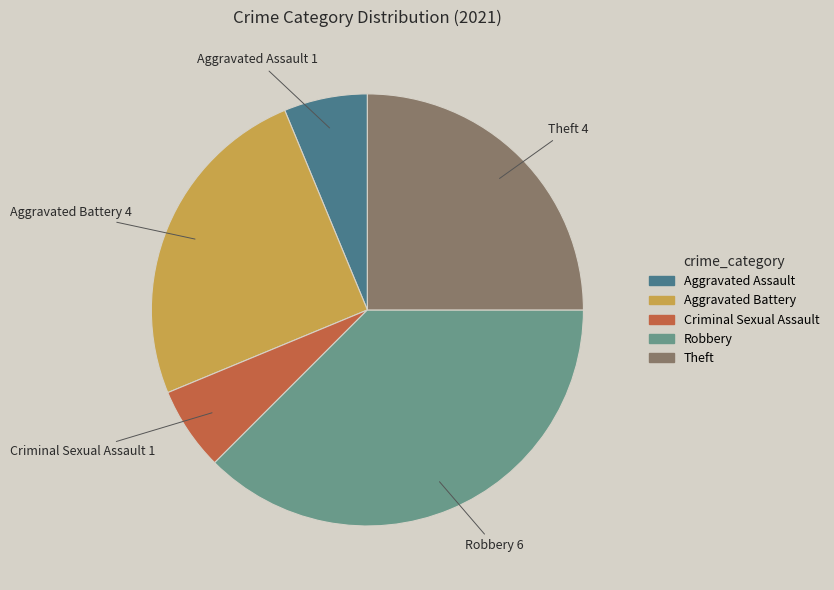

Is there a majority slice in this chart?

No